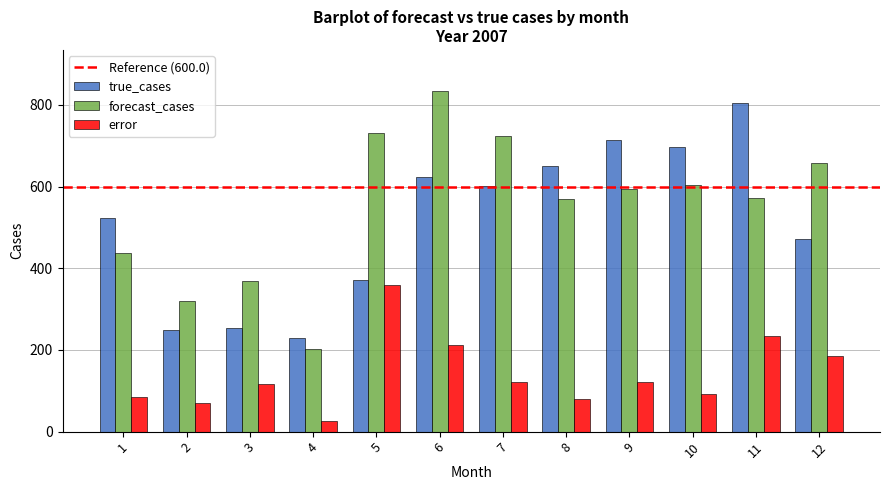

The value of error at 6 is 211.7. True or false?

True